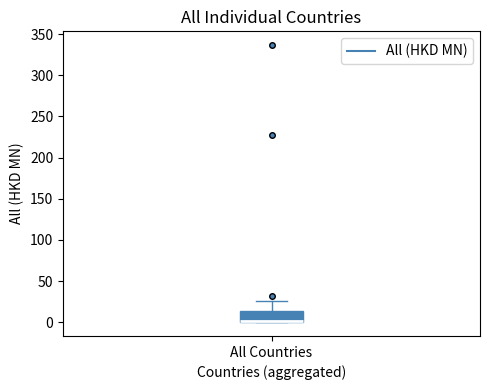

Transcribe this box plot: give where the median line is, the range the box spans, and where the two whiskers end, as read against the y-axis. The values are not printed on the chart, so give them approximately, as read against the axis.

median 0 (drawn on the box's lower edge), box 0 to 15, whiskers 0 to 25